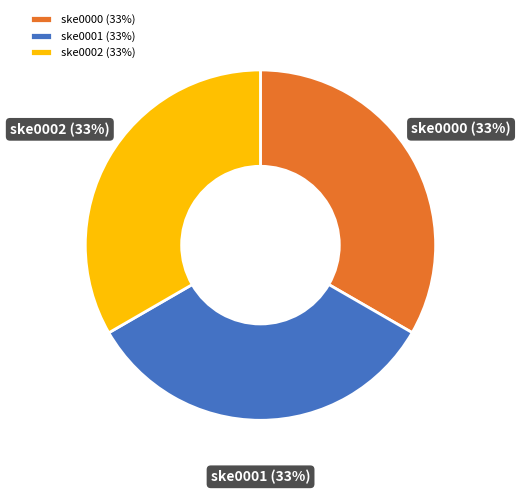

Combined, do ske0002 and ske0001 account for over 50%?

Yes